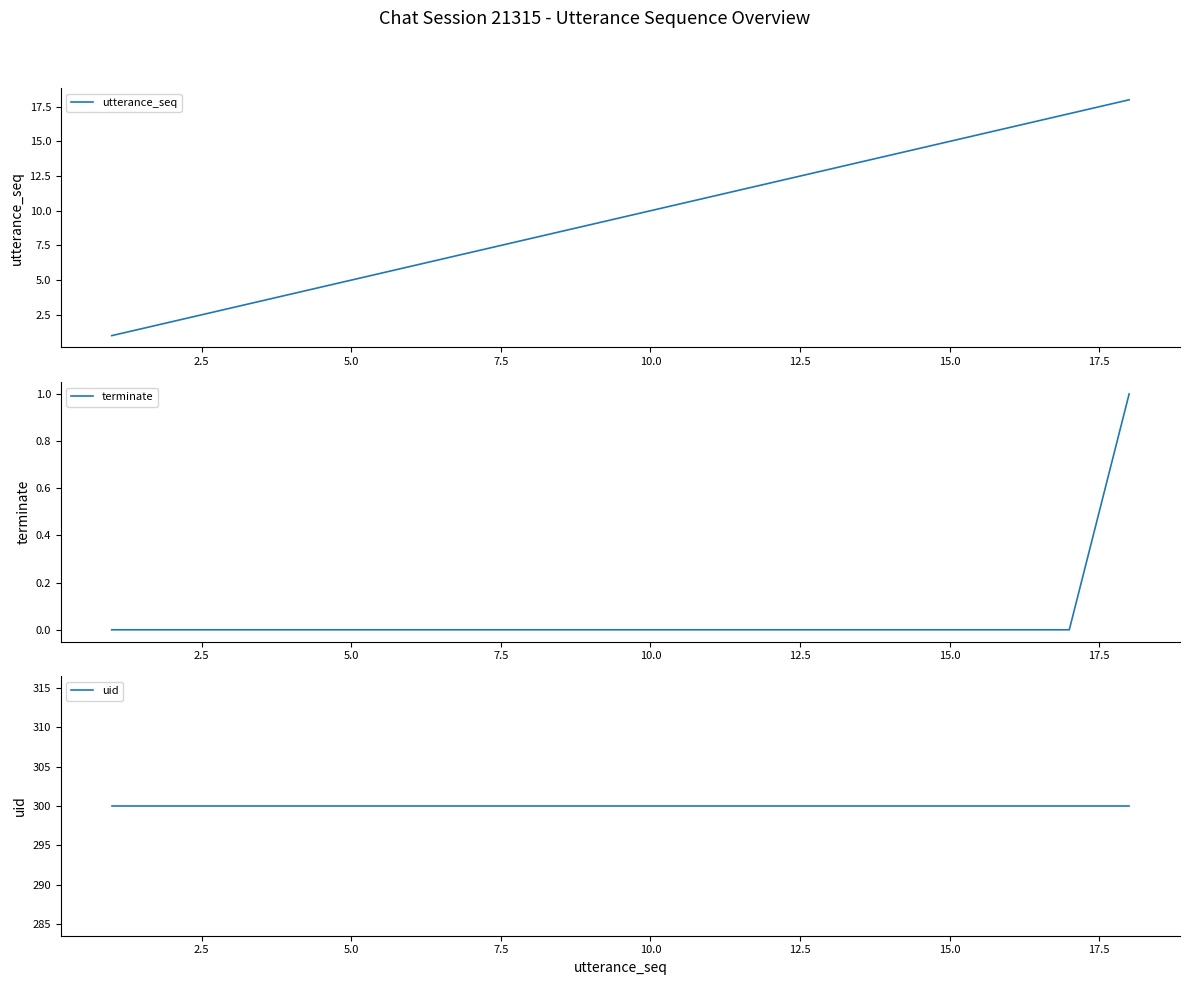

Which series has the widest spread of values?

utterance_seq